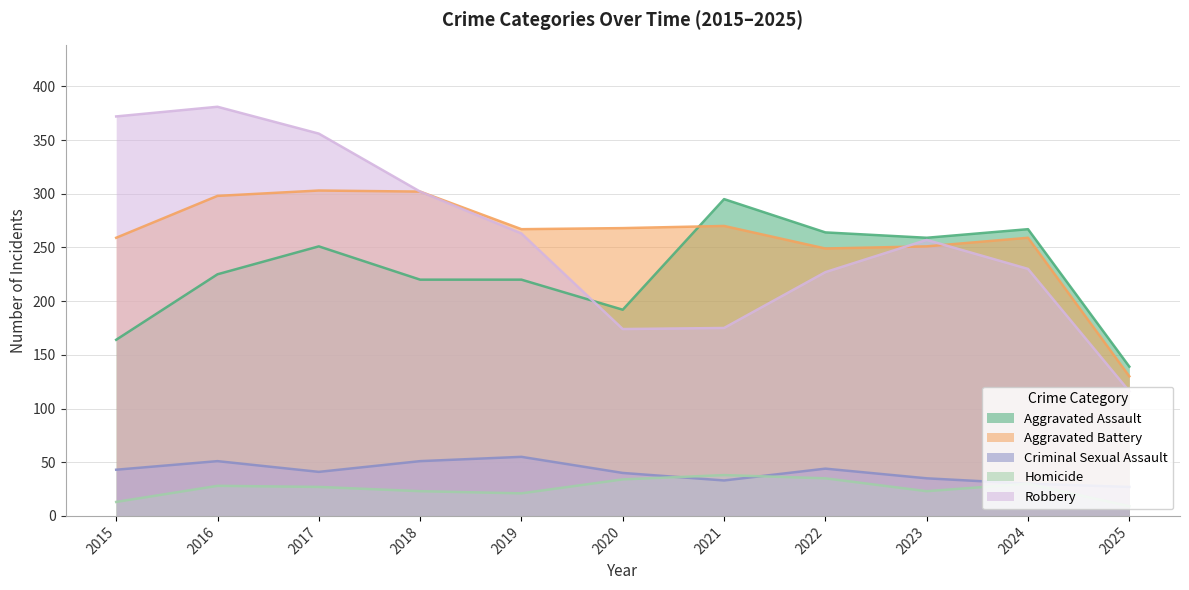

In Aggravated Battery, how many points are lower than both neighbors (excluding endpoints)?

2